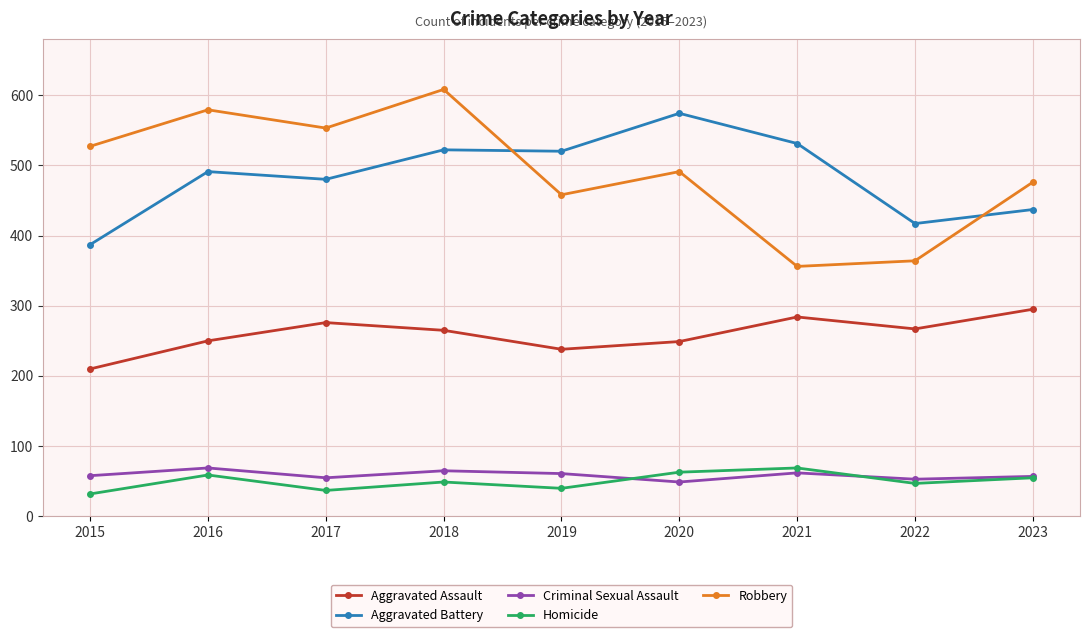

Rank the series at 2015 from highest to lowest value.

Robbery, Aggravated Battery, Aggravated Assault, Criminal Sexual Assault, Homicide